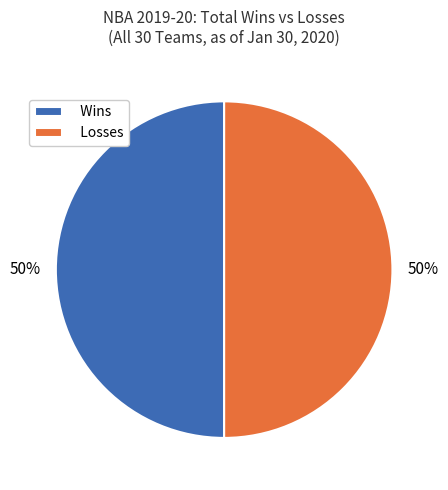

Combined, do Losses and Wins account for over 50%?

Yes